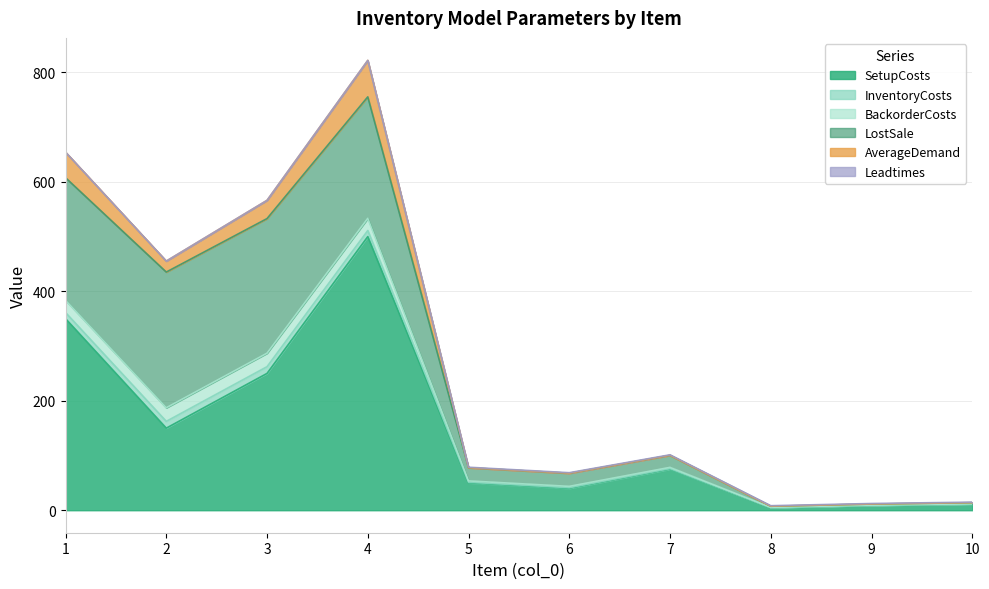

Which series has the widest spread of values?

SetupCosts